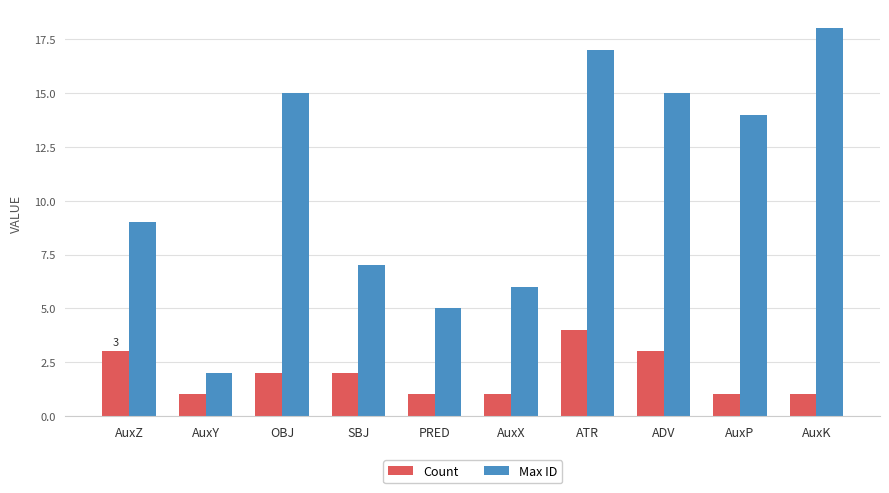

The Count series shows 2 at AuxZ. True or false?

False